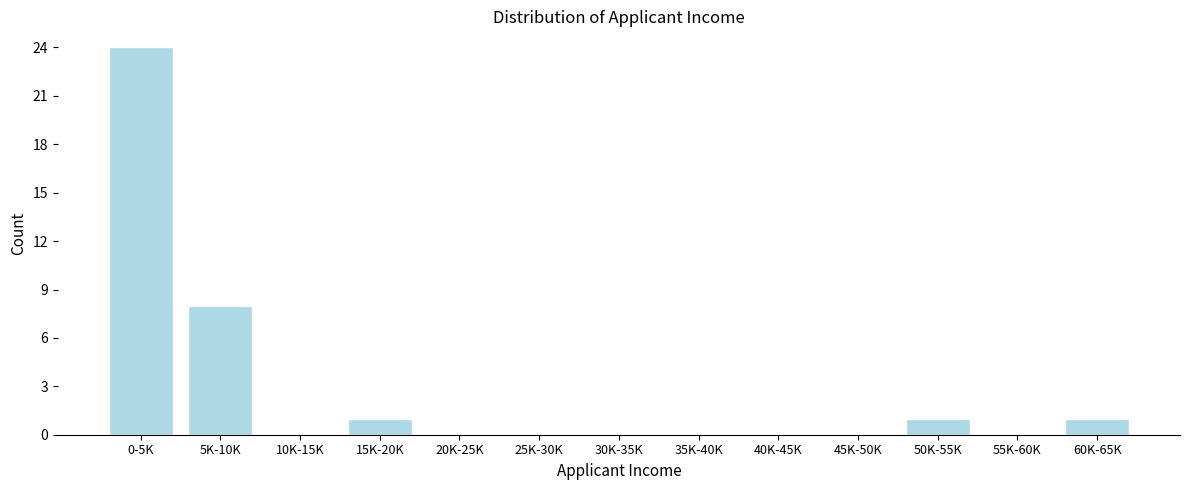

Reading left to right, list all the values displayed in this chart.

0-5K=24	5K-10K=8	10K-15K=0	15K-20K=1	20K-25K=0	25K-30K=0	30K-35K=0	35K-40K=0	40K-45K=0	45K-50K=0	50K-55K=1	55K-60K=0	60K-65K=1